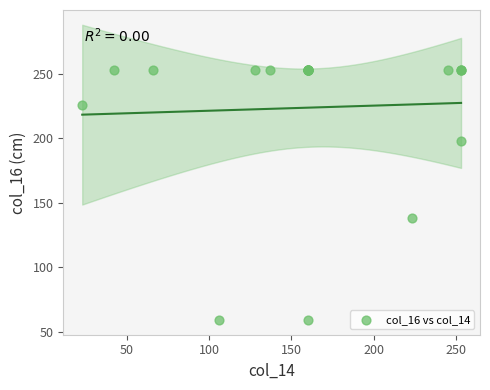

What Y value in the scatter plot is closest to 156?

138